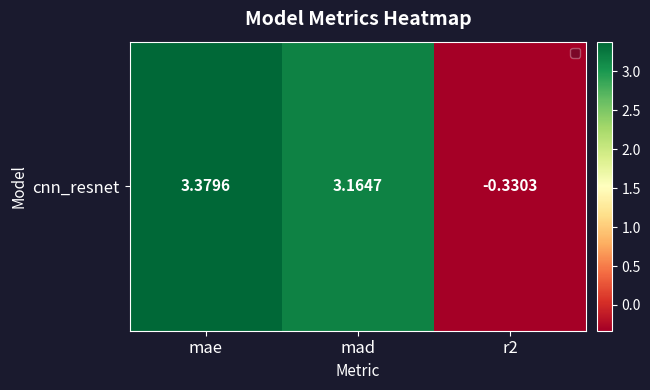

Is it true that the value at r2 is -0.3?

True